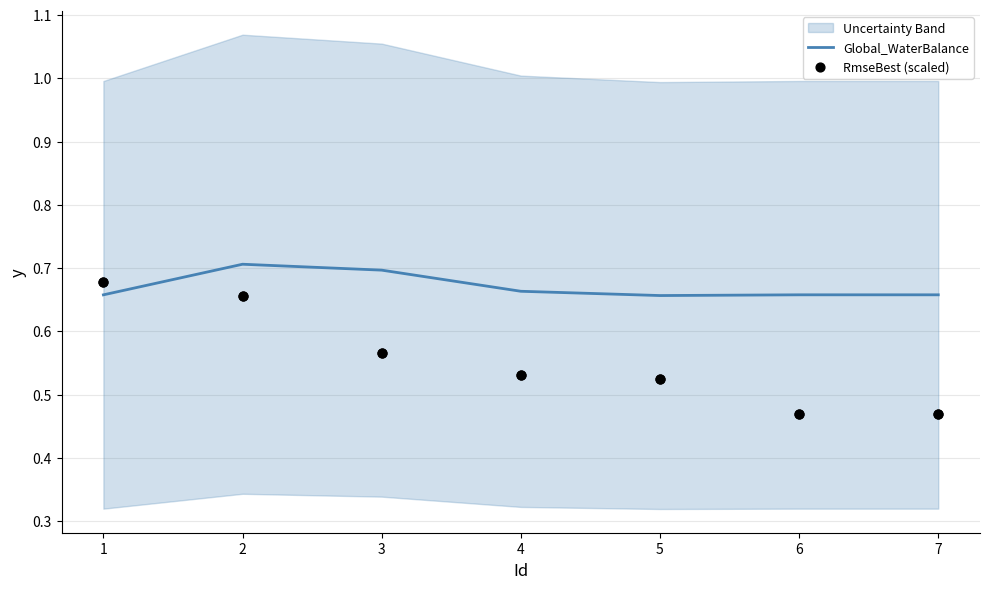

The value of Global_WaterBalance at 6 is 1.0. True or false?

False